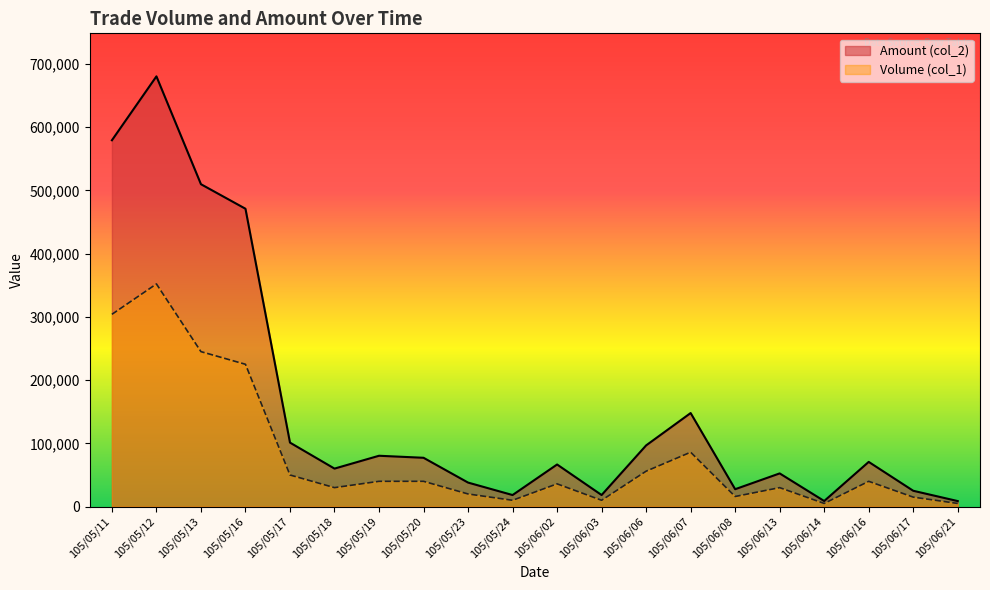

How many data points in Volume (col_1) are above 40000?

7